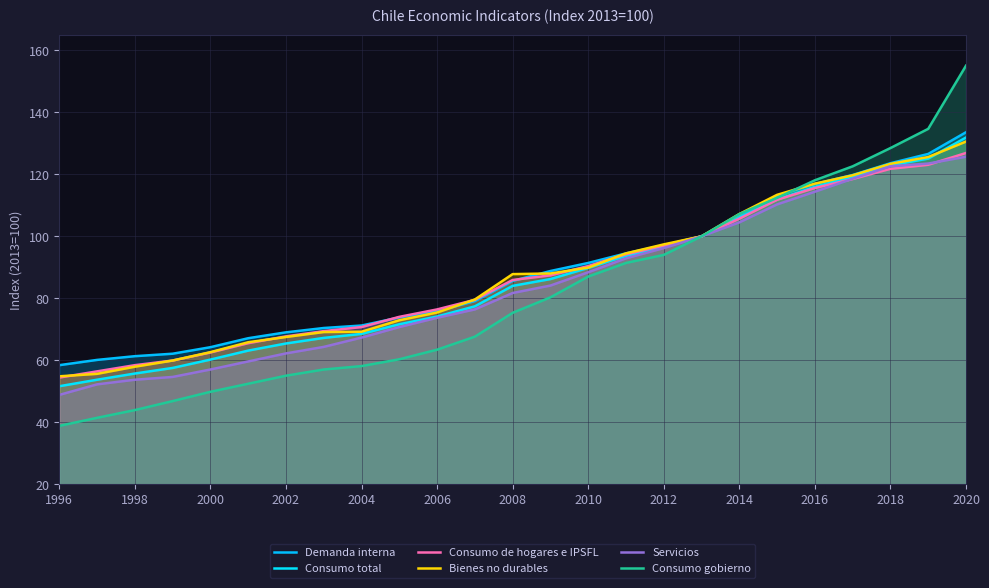

What is the difference between the second highest and second lowest values in the Servicios series?

71.3